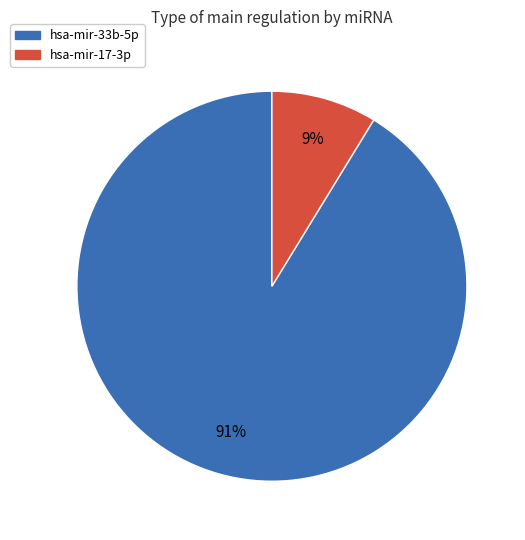

What percentage is the hsa-mir-17-3p slice, to the nearest percent?

9%